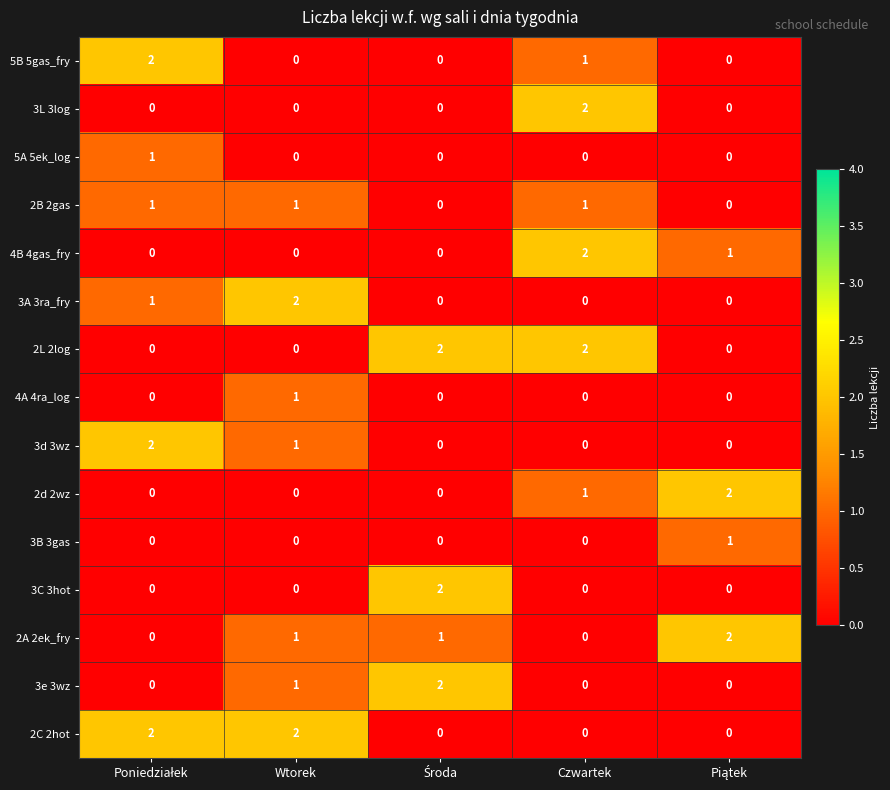

True or false: 3A 3ra_fry has a value of 2 at Wtorek.

True